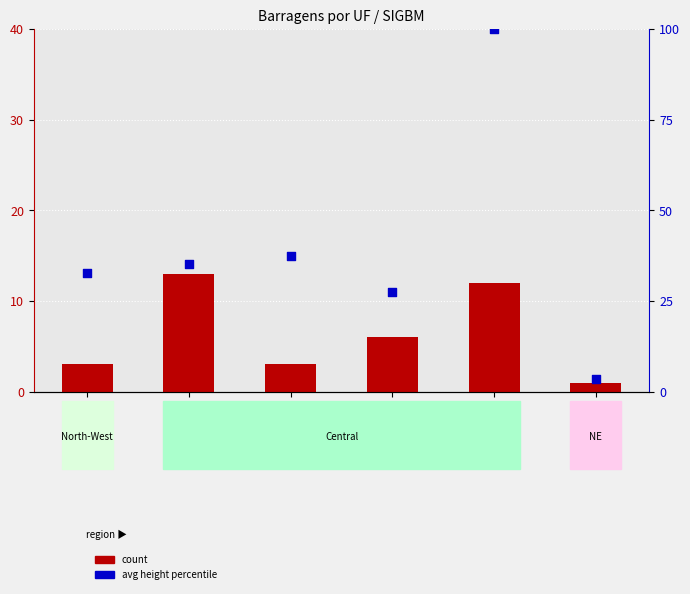

At how many categories does at least one series exceed 35?

3